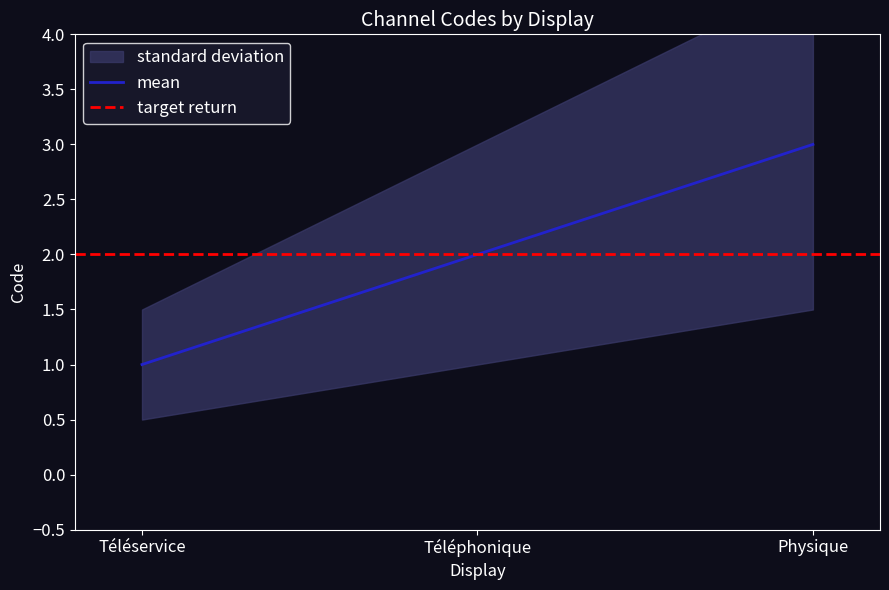

At which label is the value closest to 2?

Téléphonique